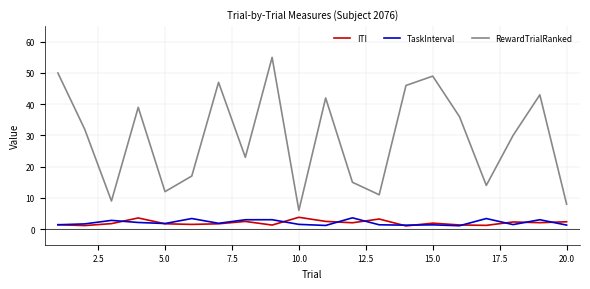

Which series has the widest spread of values?

RewardTrialRanked